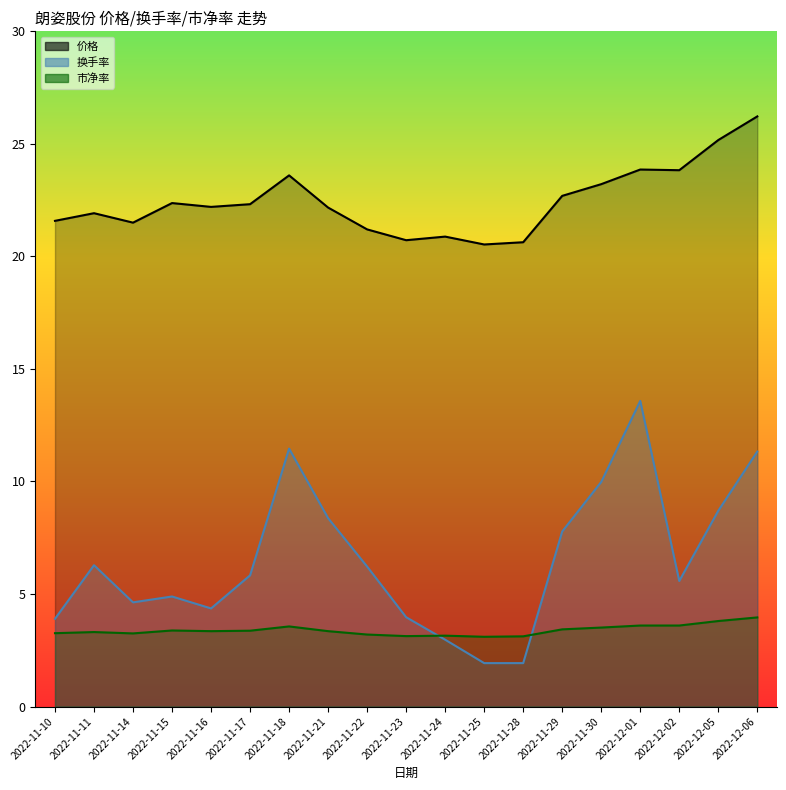

Does the chart display data point markers on the line(s)?

No